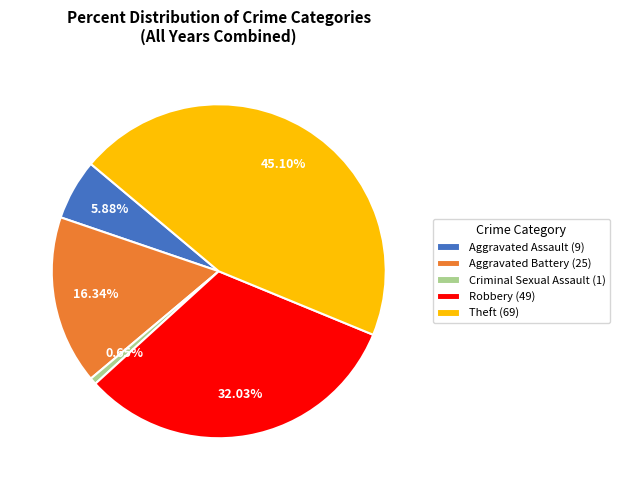

How many segments does this pie chart have?

5